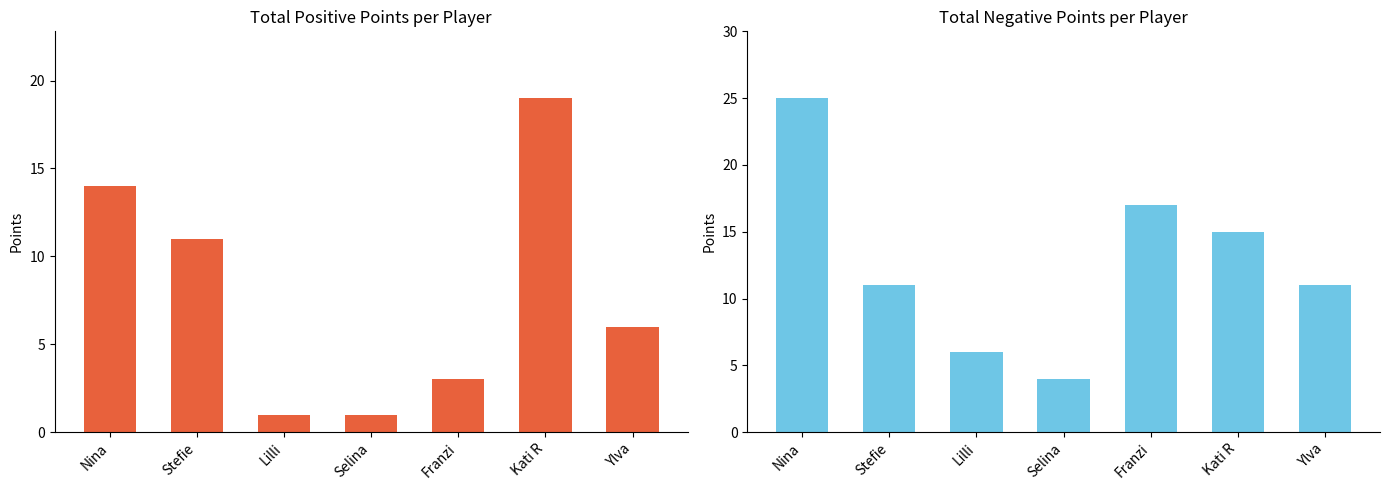

Rank the series at Kati R from highest to lowest value.

Positive (Total), Negative (Total)